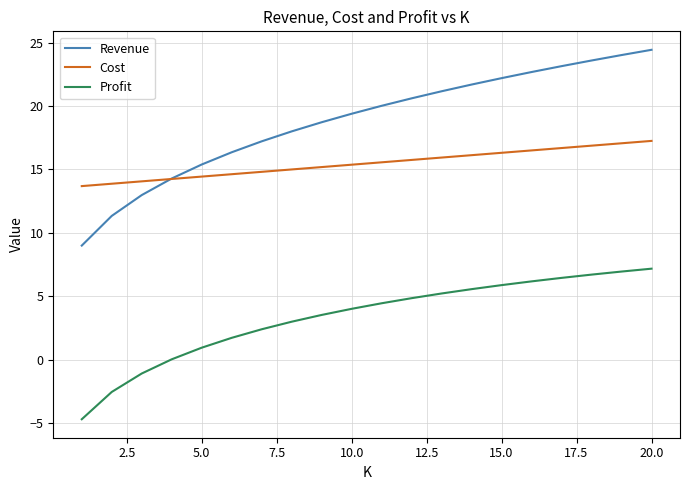

What is the minimum value shown in the chart?

-4.7